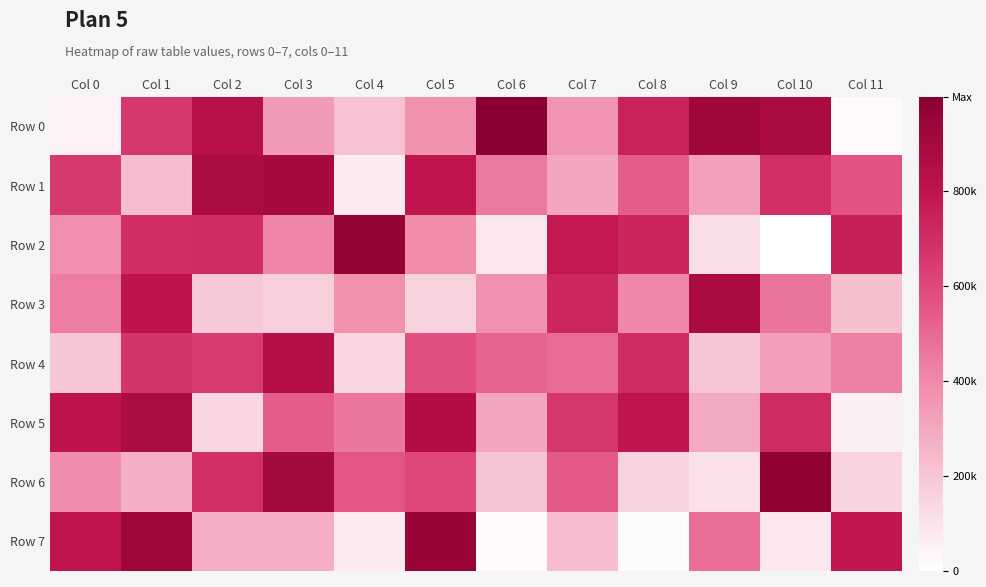

Rank the series by their maximum value, from lowest to highest.

Row 4, Row 5, Row 3, Row 1, Row 7, Row 2, Row 6, Row 0